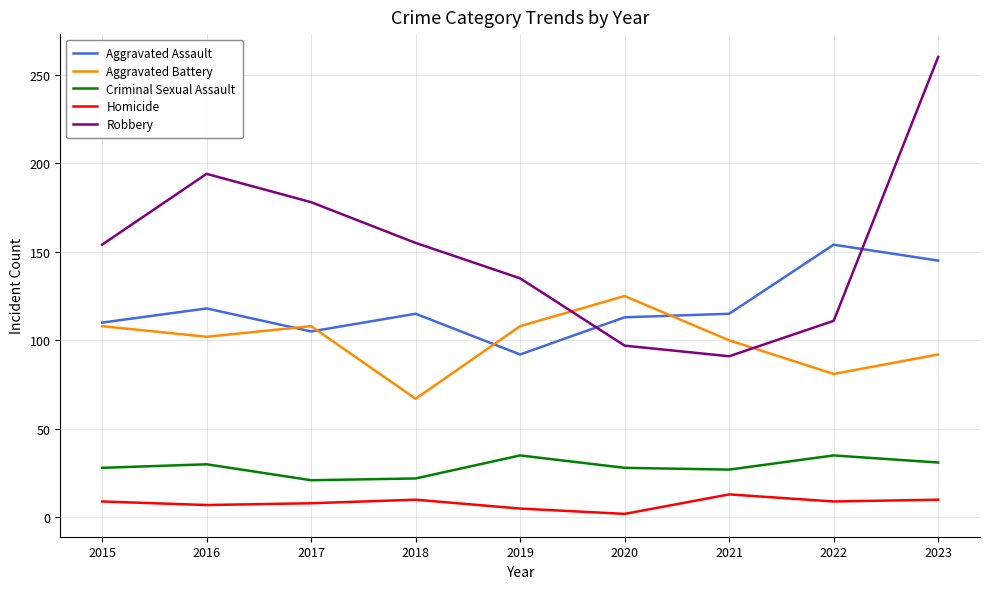

Where is the first local minimum for Aggravated Battery?

2016